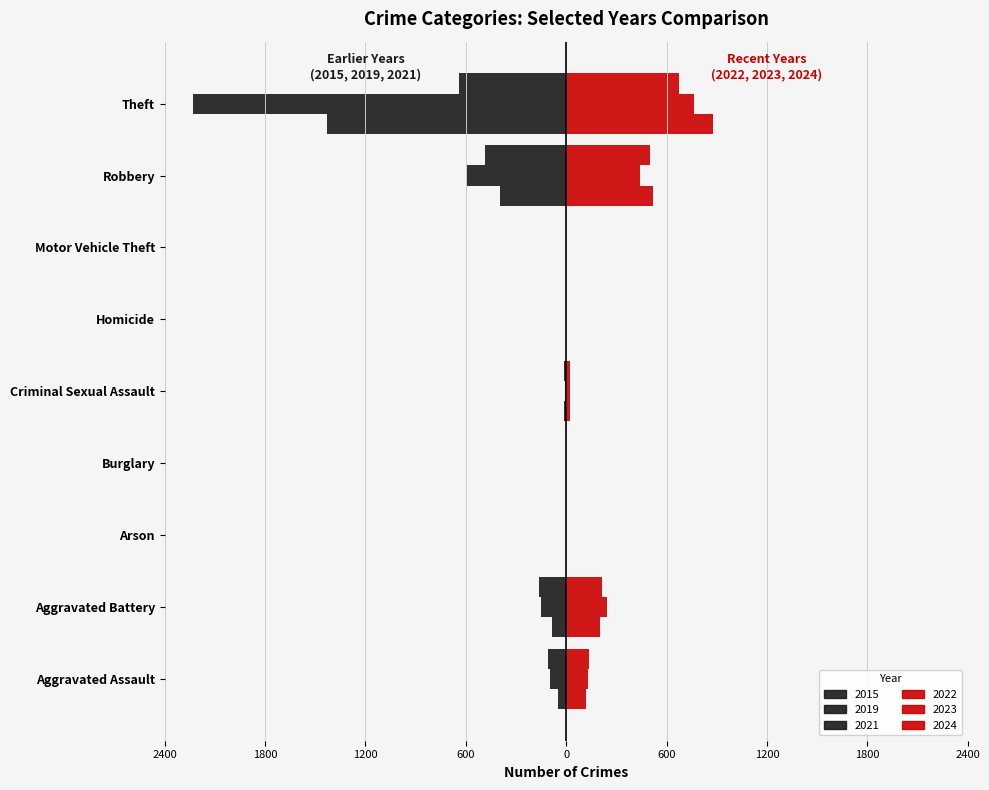

What are all the series names shown in the legend?

2024, 2021, 2019, 2022, 2015, 2023